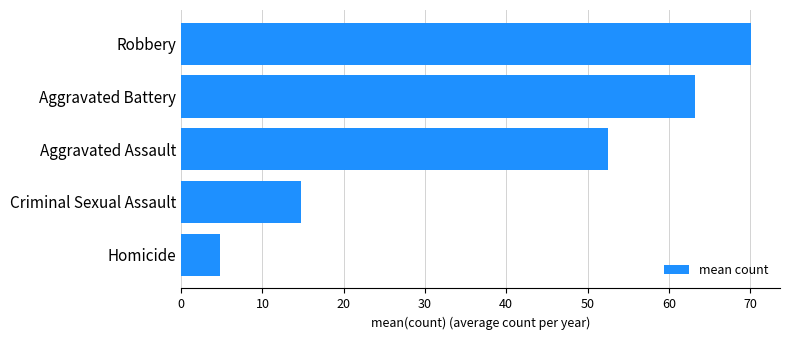

Reading top to bottom, what are all the values shown in this chart?

70.2	63.2	52.5	14.7	4.8